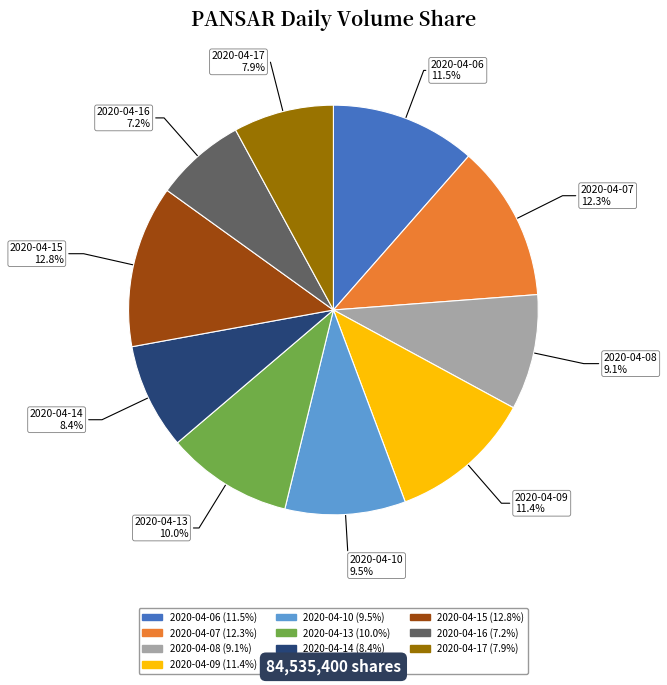

To the nearest percent, what is the difference between the 2020-04-07 and 2020-04-09 slice percentages?

1%